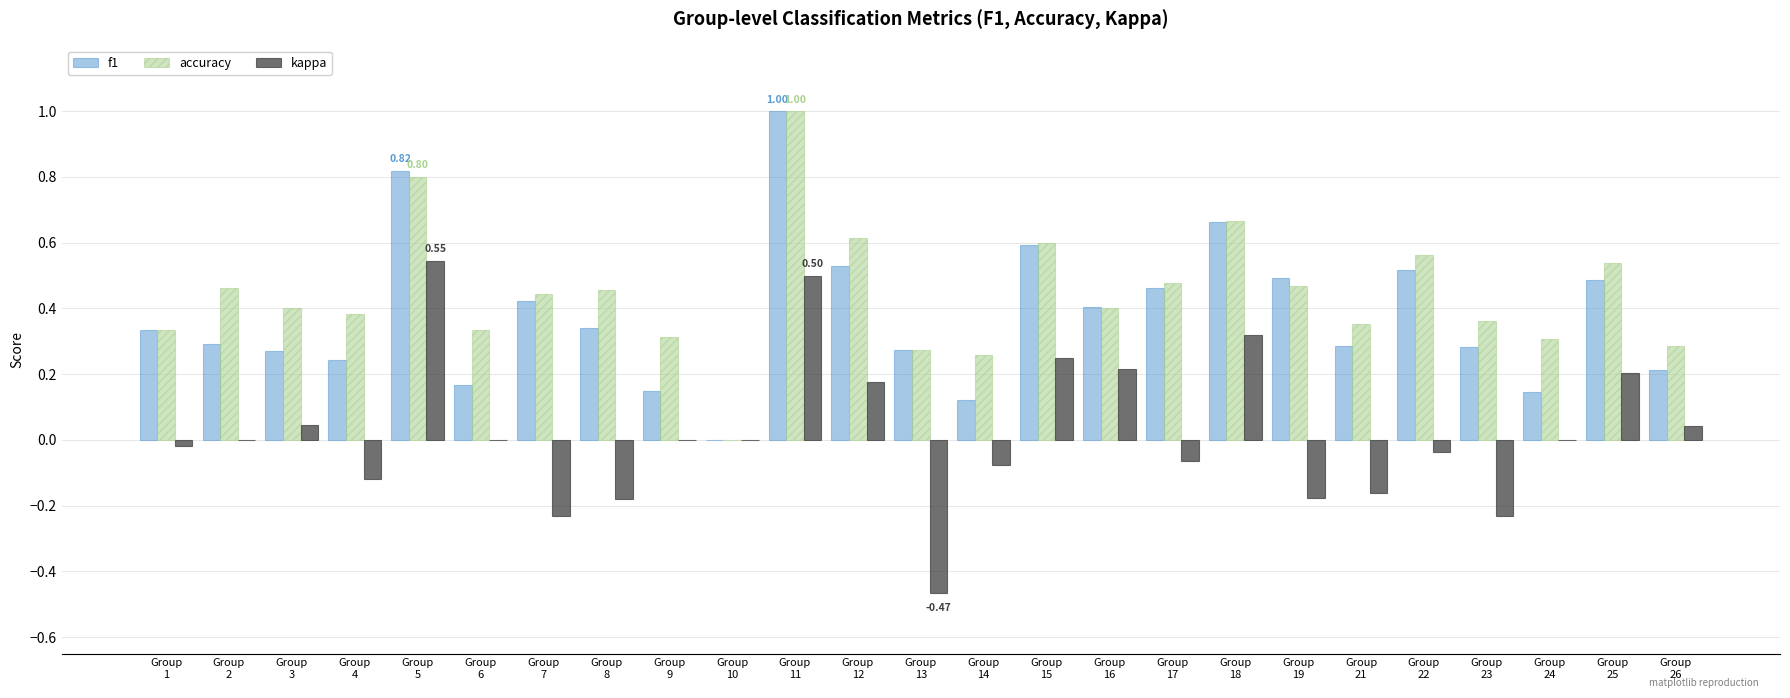

Which series changed the most between Group
17 and Group
24?

f1